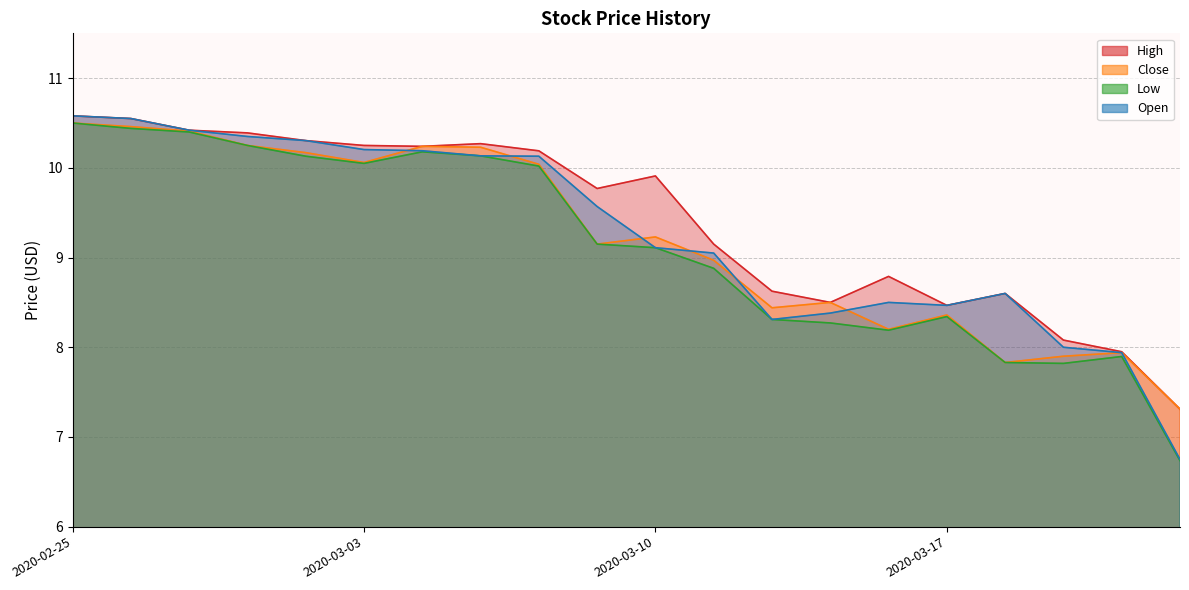

Which series has the largest total across all categories?

High